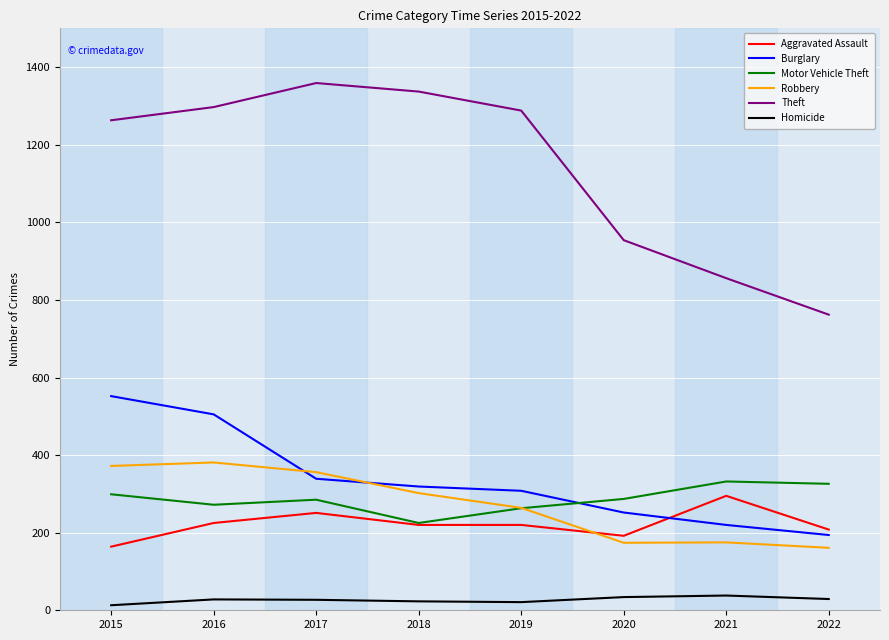

Rank the series by their maximum value, from lowest to highest.

Homicide, Aggravated Assault, Motor Vehicle Theft, Robbery, Burglary, Theft